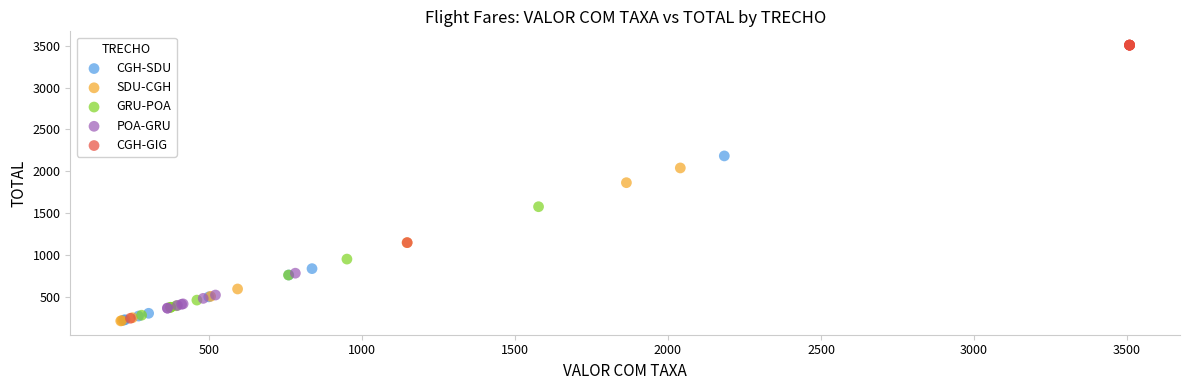

Which series has the largest Y range (max minus min)?

CGH-GIG